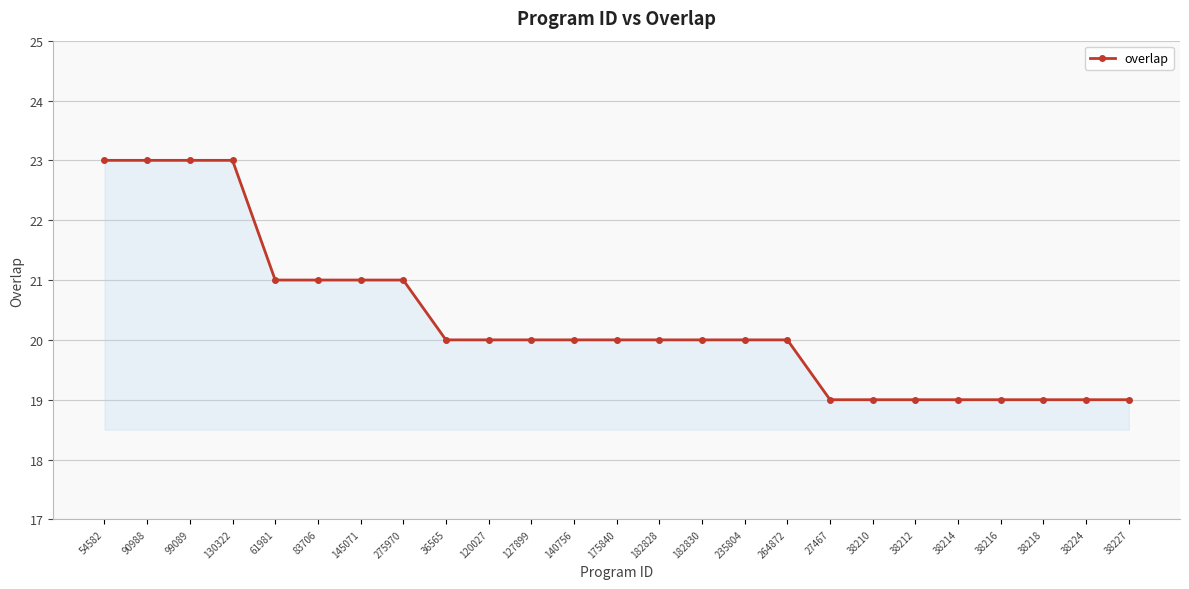

What is the change in value from 90988 to 175840?

-3